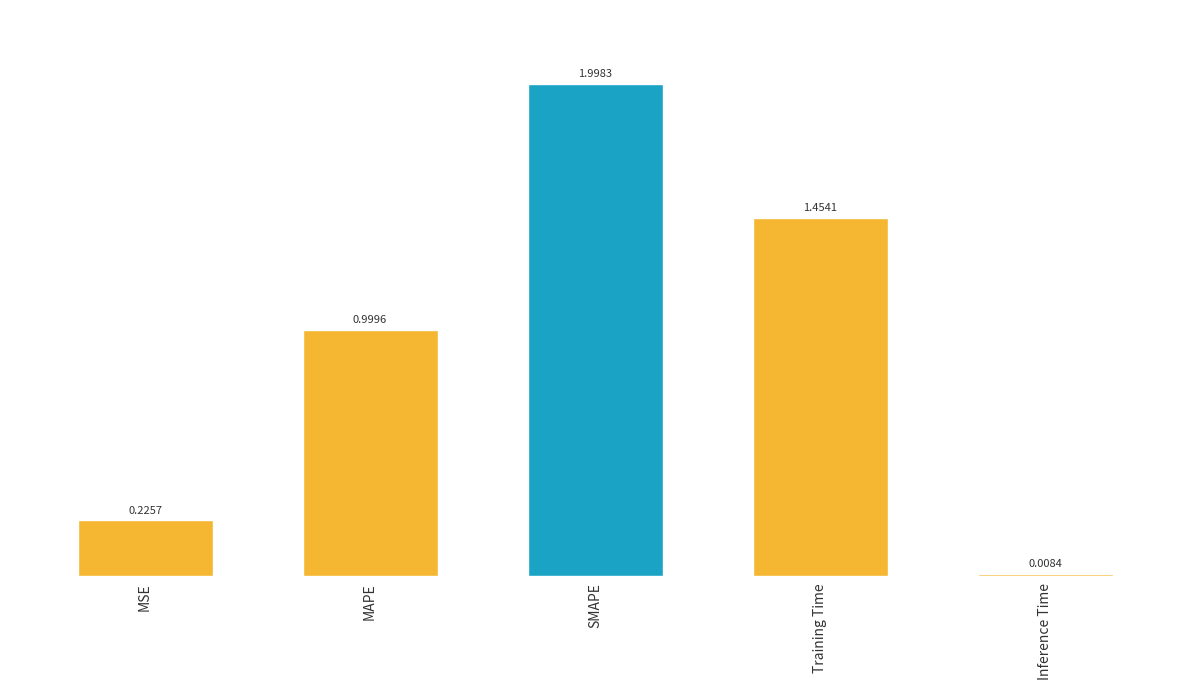

Rank the categories by value from highest to lowest.

SMAPE, Training Time, MAPE, MSE, Inference Time